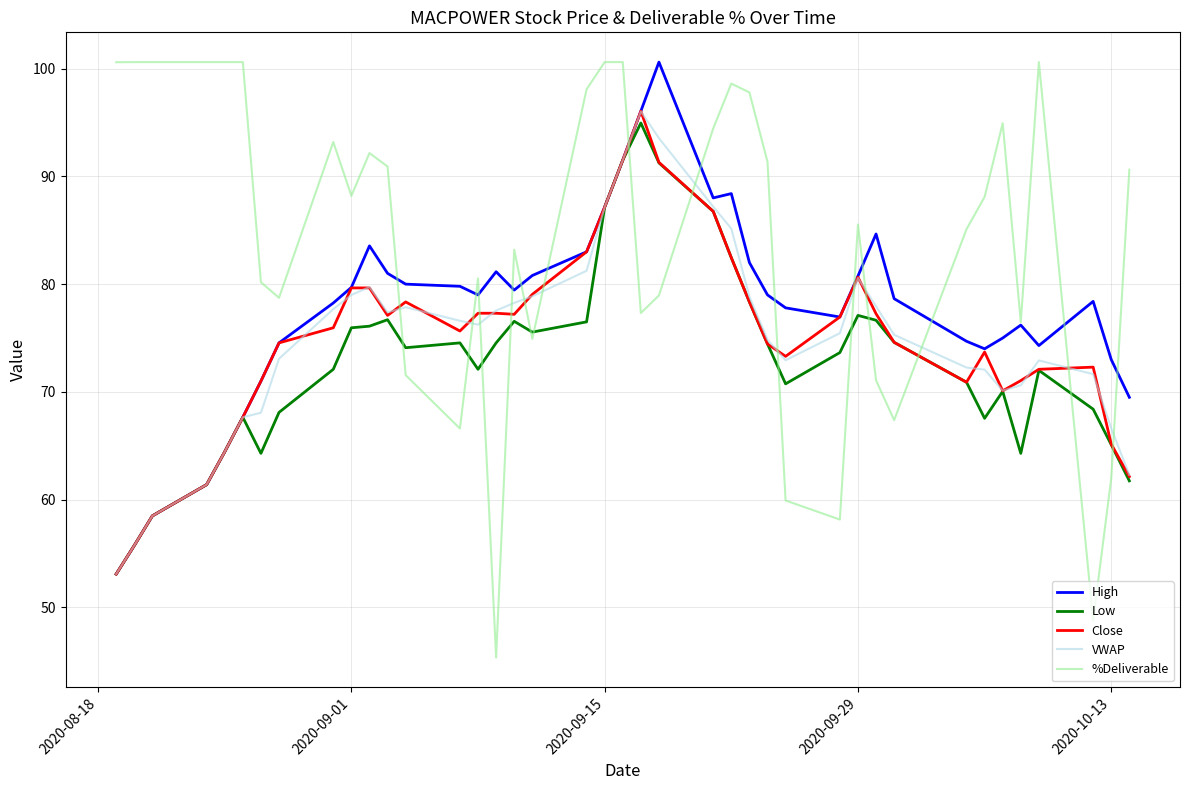

Which series has the widest spread of values?

%Deliverable